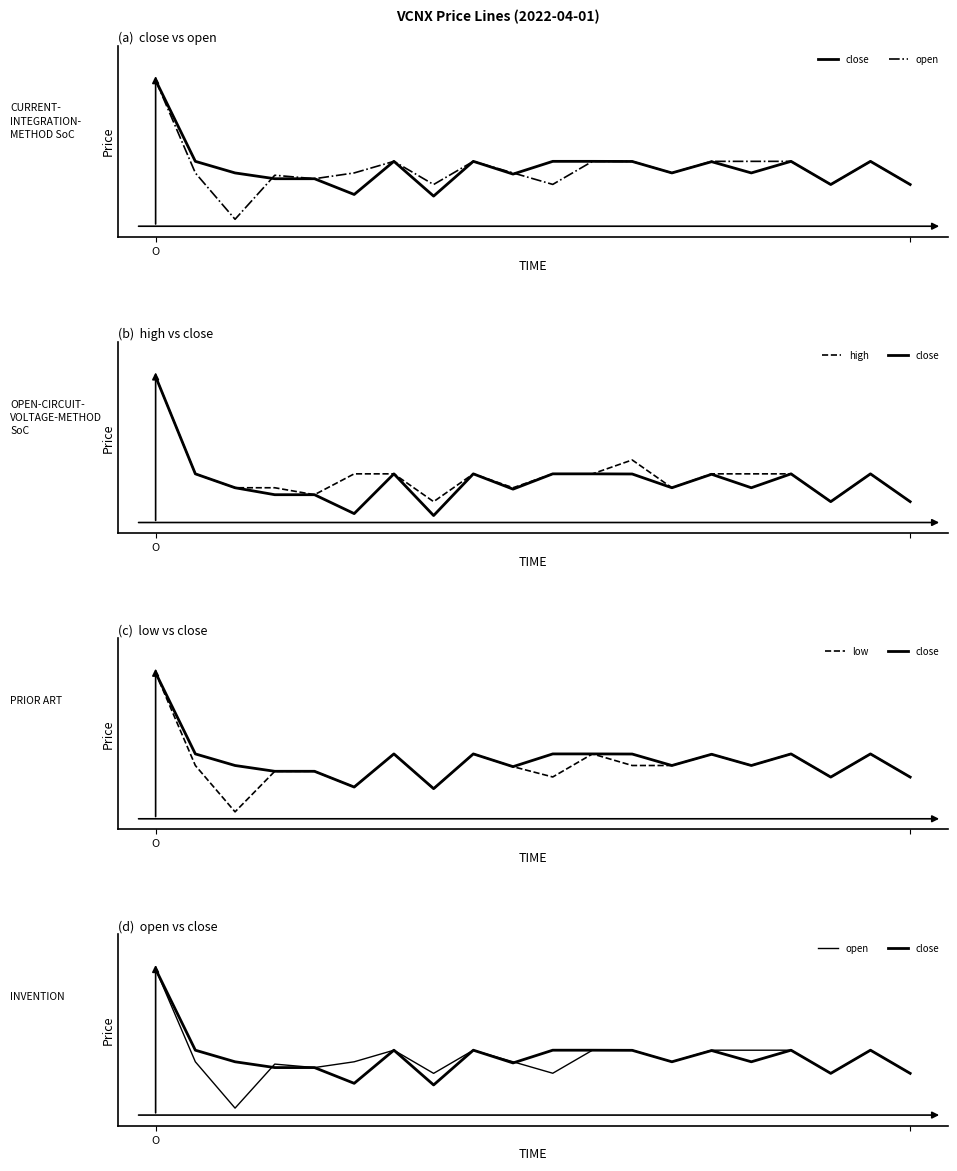

List the series in order of their peak value, highest first.

close, open, high, low